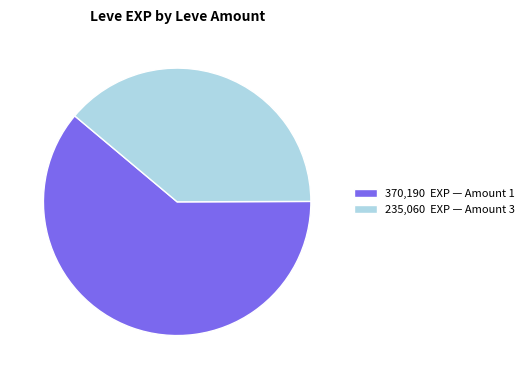

Count the number of slices in the pie.

2